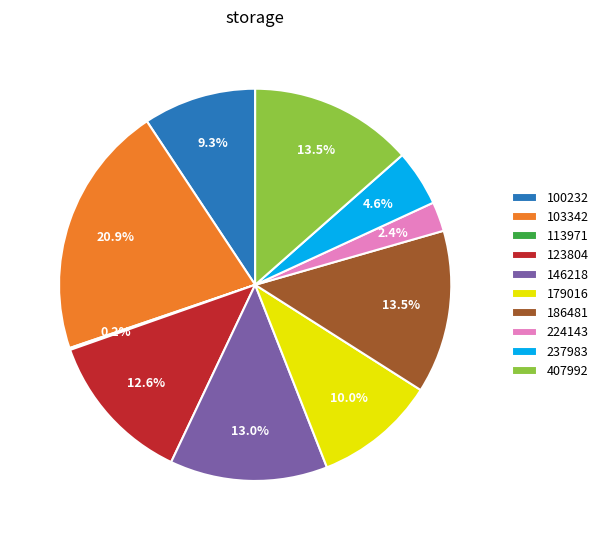

Is 100232 the majority of the pie?

No